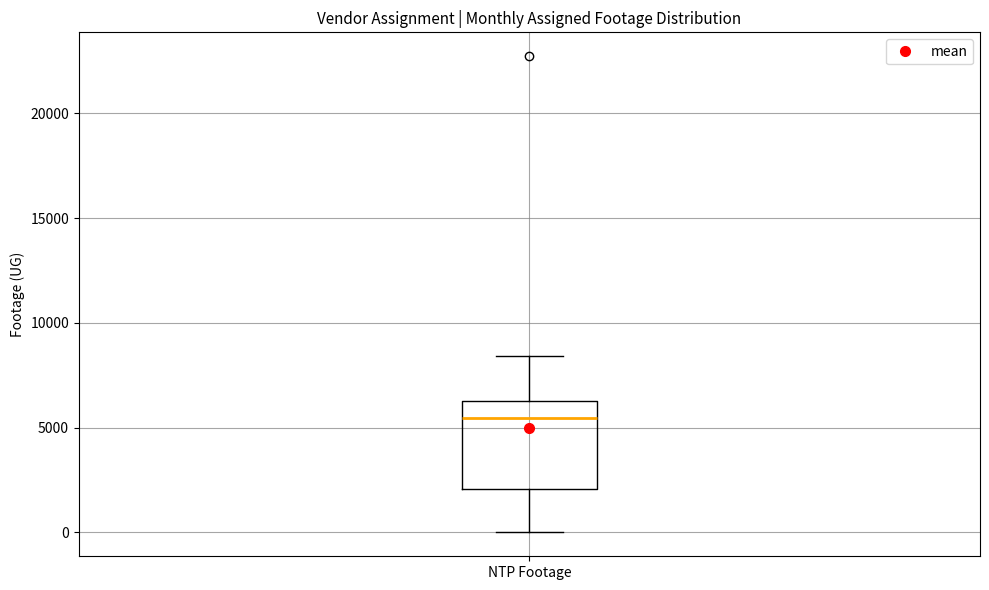

Where does the median line of the box for NTP Footage sit on the y-axis? The values are not printed on the chart, so give them approximately, as read against the axis.

5500